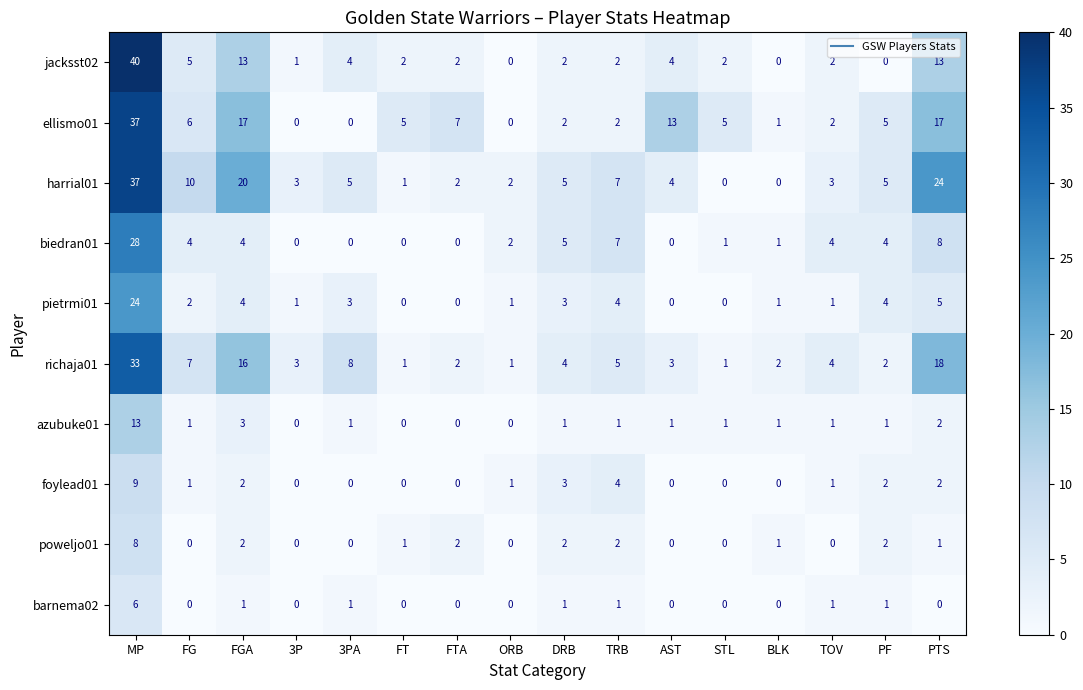

How many barnema02 values are between 0 and 1?

15